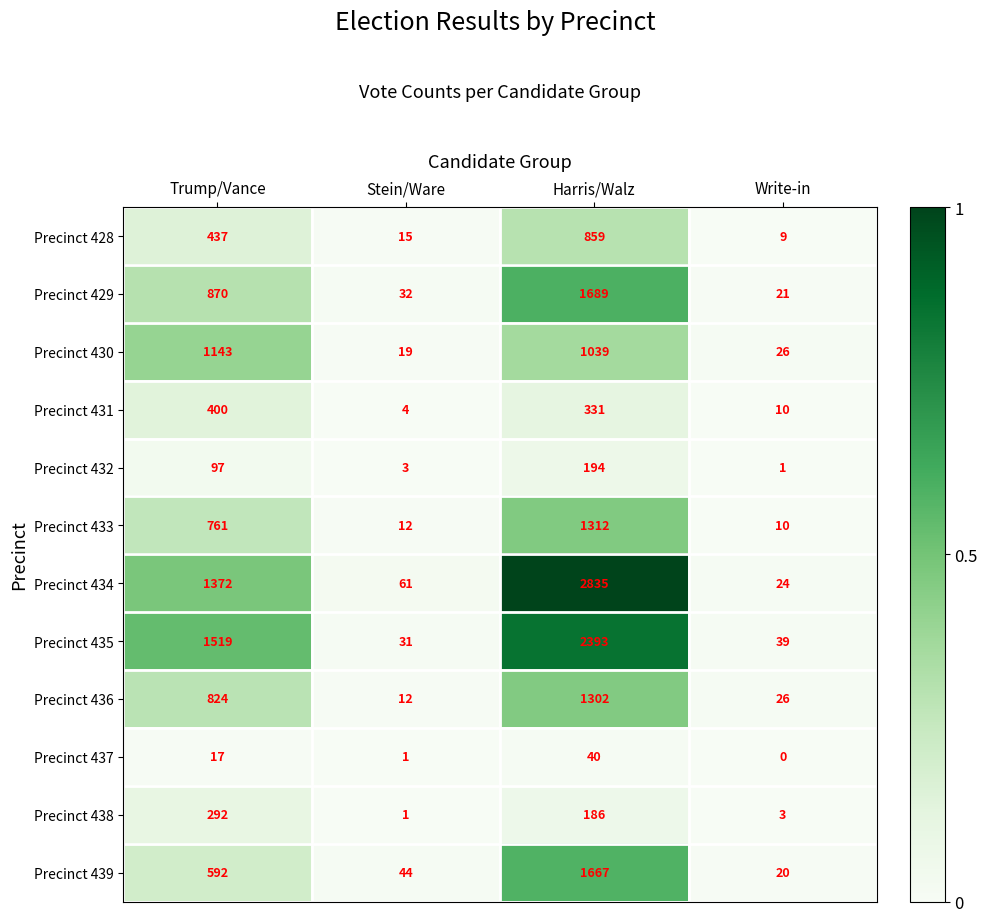

At how many categories does at least one series exceed 0?

4